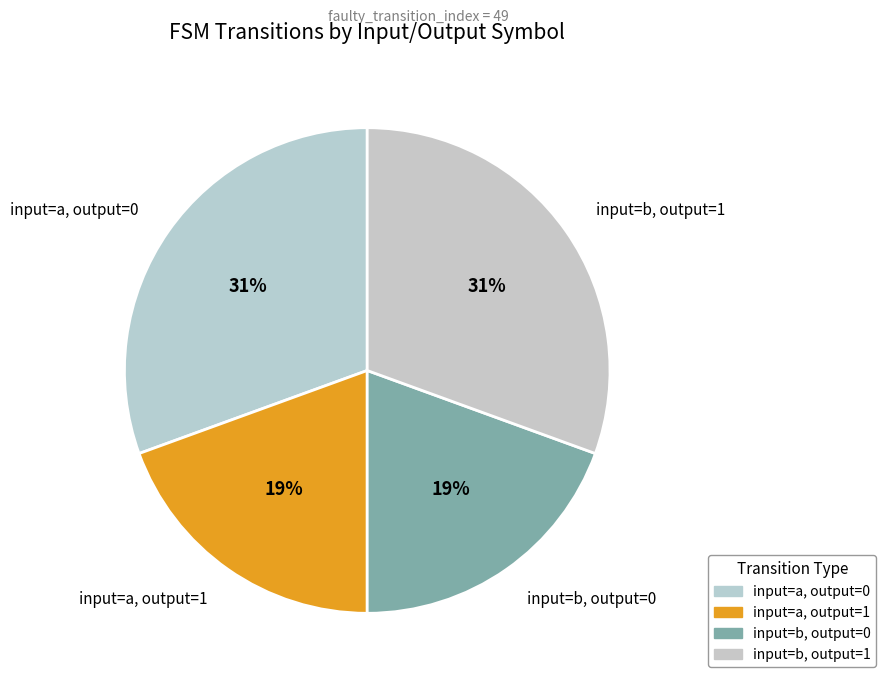

To the nearest percent, what percentage of the pie is input=b, output=0?

19%